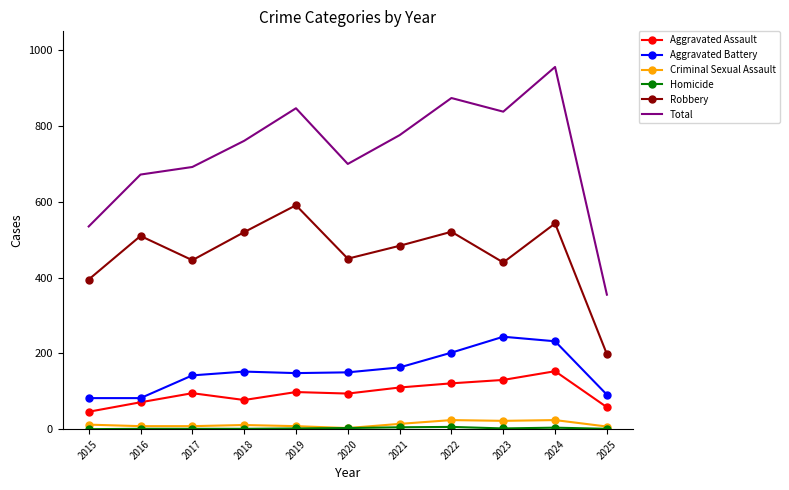

What is the difference between the Aggravated Assault values at 2021 and 2018?

33